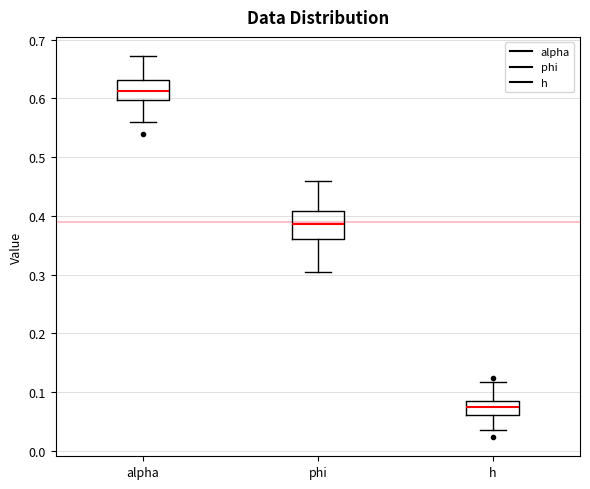

Which box has the lowest median line?

h